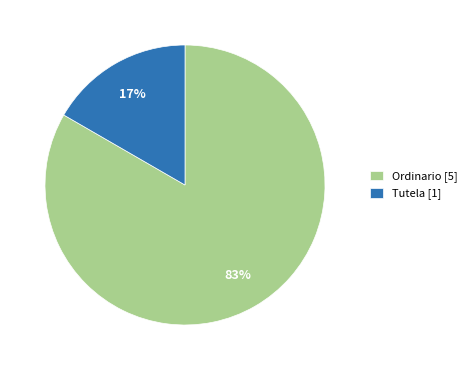

Which category has the biggest portion of the pie?

Ordinario